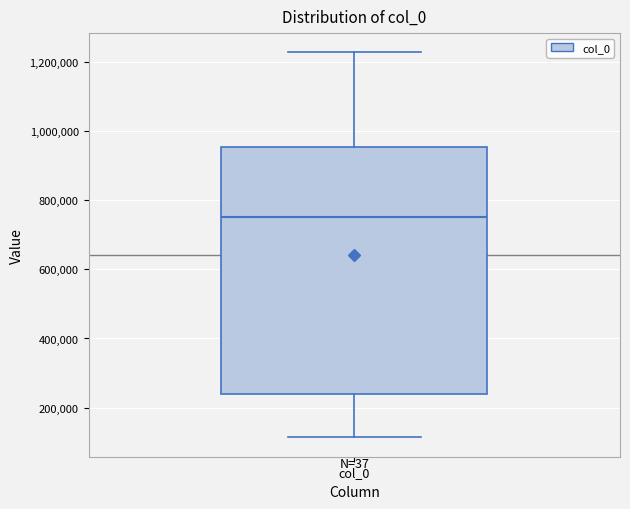

Transcribe this box plot: give where the median line is, the range the box spans, and where the two whiskers end, as read against the y-axis. The values are not printed on the chart, so give them approximately, as read against the axis.

median 760000, box 240000 to 960000, whiskers 120000 to 1220000